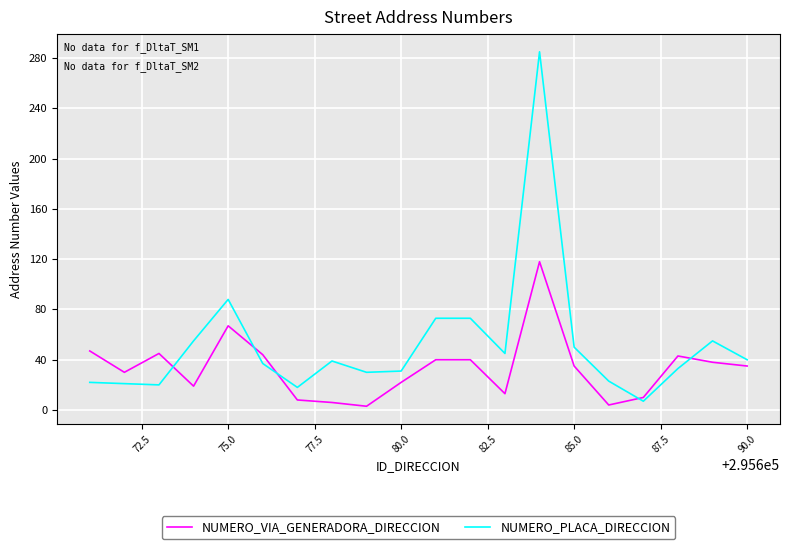

What is the maximum value shown in the chart?

285